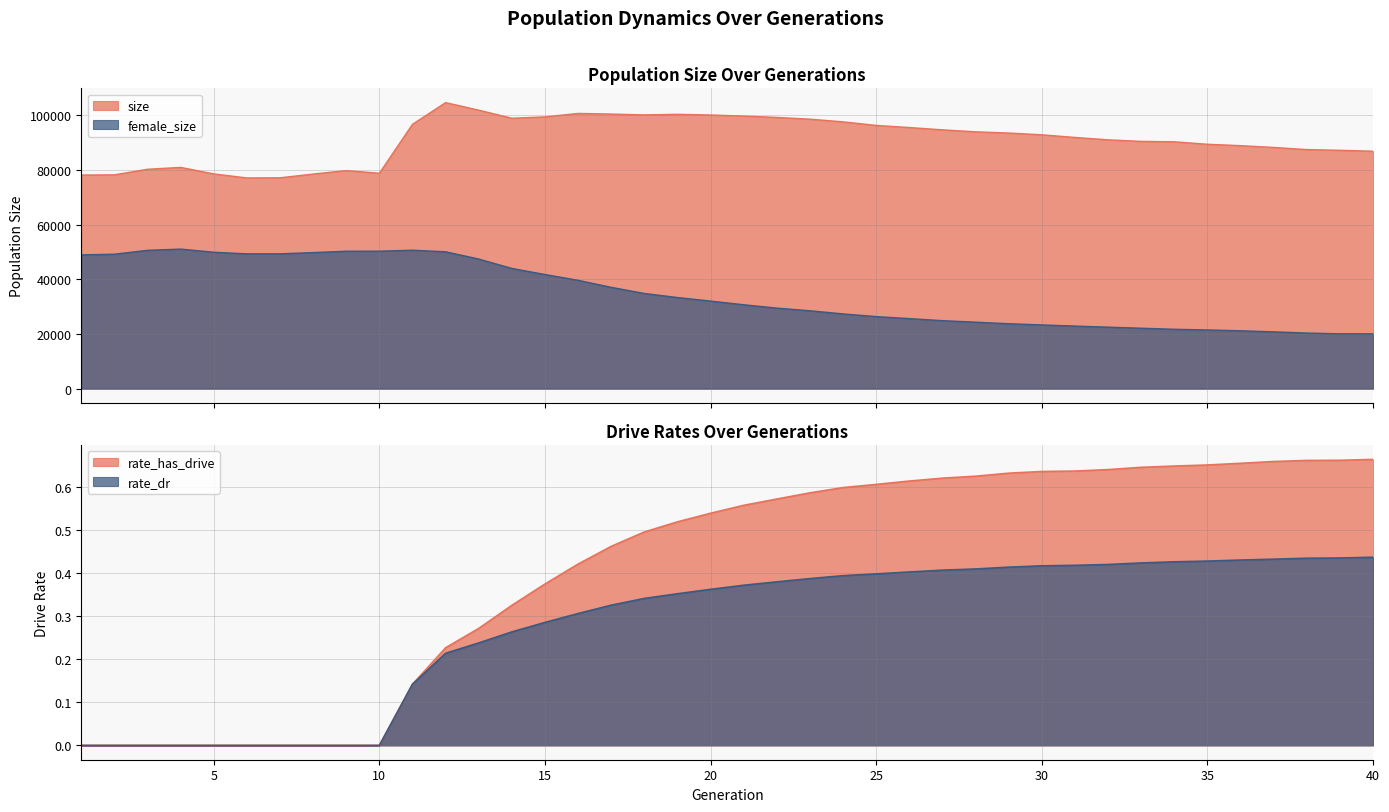

Reading left to right, list all the values displayed in this chart.

size: 1=78095.0	2=78168.0	3=80218.0	4=80898.0	5=78511.0	6=77040.0	7=77091.0	8=78464.0	9=79726.0	10=78761.0	11=96654.0	12=104580.0	13=101822.0	14=98874.0	15=99363.0	16=100634.0	17=100407.0	18=100087.0	19=100314.0	20=100055.0	21=99673.0	22=99165.0	23=98534.0	24=97549.0	25=96249.0	26=95478.0	27=94631.0	28=93907.0	29=93460.0	30=92820.0	31=91850.0	32=90979.0	33=90409.0	34=90261.0	35=89357.0	36=88846.0	37=88196.0	38=87412.0	39=87148.0	40=86815.0
female_size: 1=48908.0	2=49159.0	3=50574.0	4=51031.0	5=49872.0	6=49291.0	7=49294.0	8=49747.0	9=50244.0	10=50259.0	11=50616.0	12=50039.0	13=47381.0	14=43955.0	15=41723.0	16=39608.0	17=37036.0	18=34803.0	19=33310.0	20=32016.0	21=30667.0	22=29442.0	23=28472.0	24=27320.0	25=26340.0	26=25605.0	27=24857.0	28=24302.0	29=23735.0	30=23298.0	31=22877.0	32=22478.0	33=22090.0	34=21704.0	35=21455.0	36=21155.0	37=20768.0	38=20318.0	39=20046.0	40=20030.0
rate_has_drive: 1=0.0	2=0.0	3=0.0	4=0.0	5=0.0	6=0.0	7=0.0	8=0.0	9=0.0	10=0.0	11=0.1	12=0.2	13=0.3	14=0.3	15=0.4	16=0.4	17=0.5	18=0.5	19=0.5	20=0.5	21=0.6	22=0.6	23=0.6	24=0.6	25=0.6	26=0.6	27=0.6	28=0.6	29=0.6	30=0.6	31=0.6	32=0.6	33=0.6	34=0.6	35=0.7	36=0.7	37=0.7	38=0.7	39=0.7	40=0.7
rate_dr: 1=0.0	2=0.0	3=0.0	4=0.0	5=0.0	6=0.0	7=0.0	8=0.0	9=0.0	10=0.0	11=0.1	12=0.2	13=0.2	14=0.3	15=0.3	16=0.3	17=0.3	18=0.3	19=0.4	20=0.4	21=0.4	22=0.4	23=0.4	24=0.4	25=0.4	26=0.4	27=0.4	28=0.4	29=0.4	30=0.4	31=0.4	32=0.4	33=0.4	34=0.4	35=0.4	36=0.4	37=0.4	38=0.4	39=0.4	40=0.4